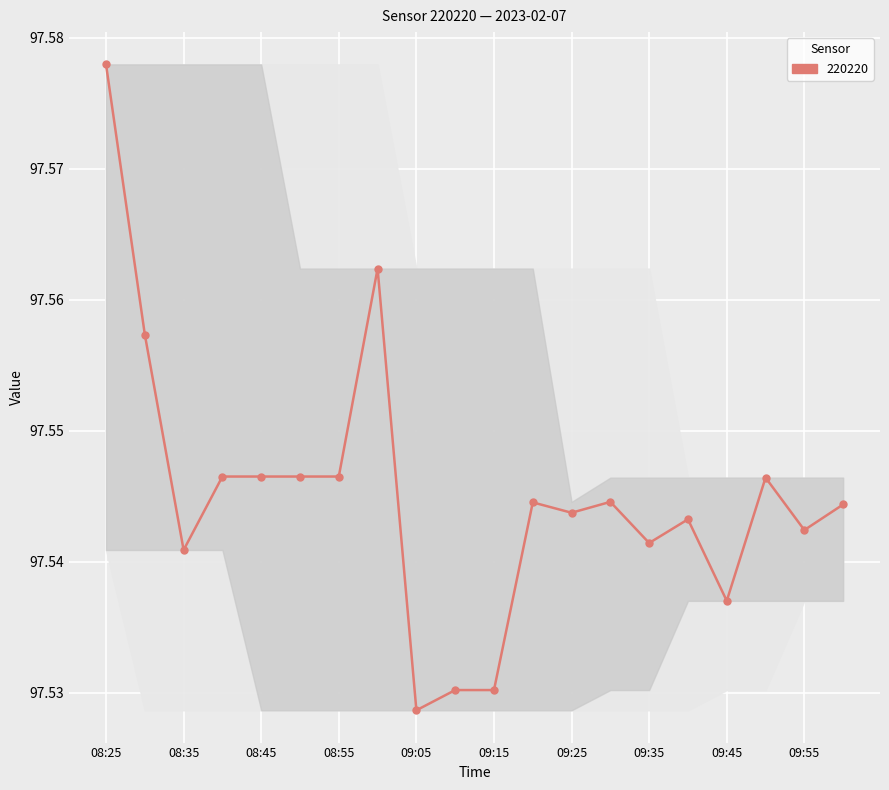

What is the sum of all values?

1950.9